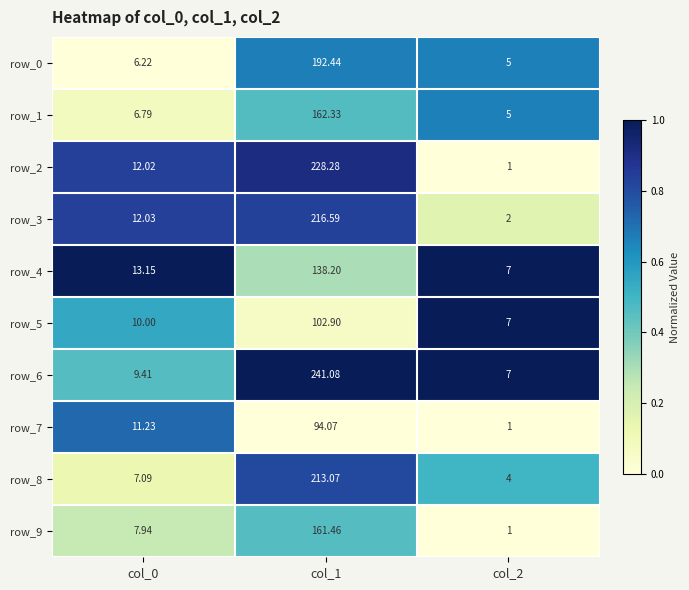

At which category is the sum across all series the highest?

col_1